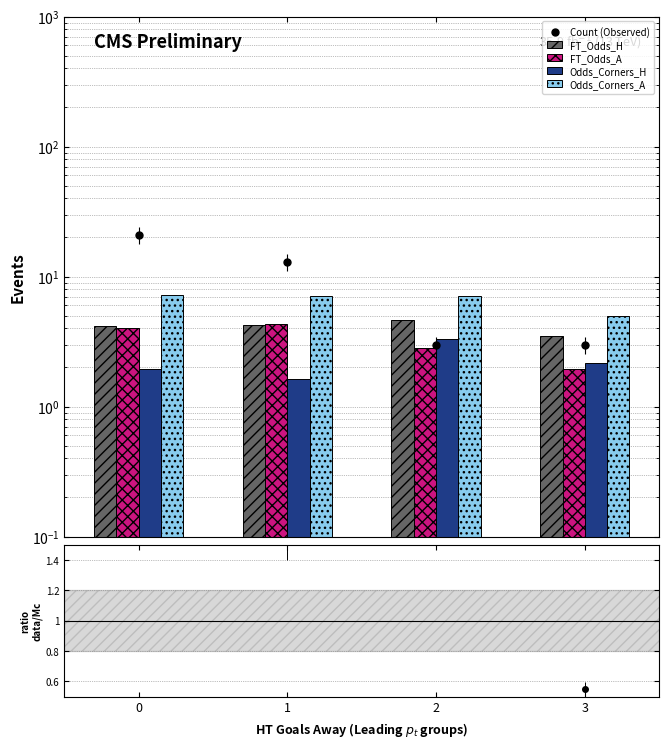

Reading right to left, what are all the values shown in this chart?

Count (Observed): 3.0	3.0	13.0	21.0
FT_Odds_H: 3.5	4.6	4.3	4.1
FT_Odds_A: 2.0	2.8	4.3	4.0
Odds_Corners_H: 2.1	3.3	1.6	1.9
Odds_Corners_A: 4.9	7.1	7.0	7.3